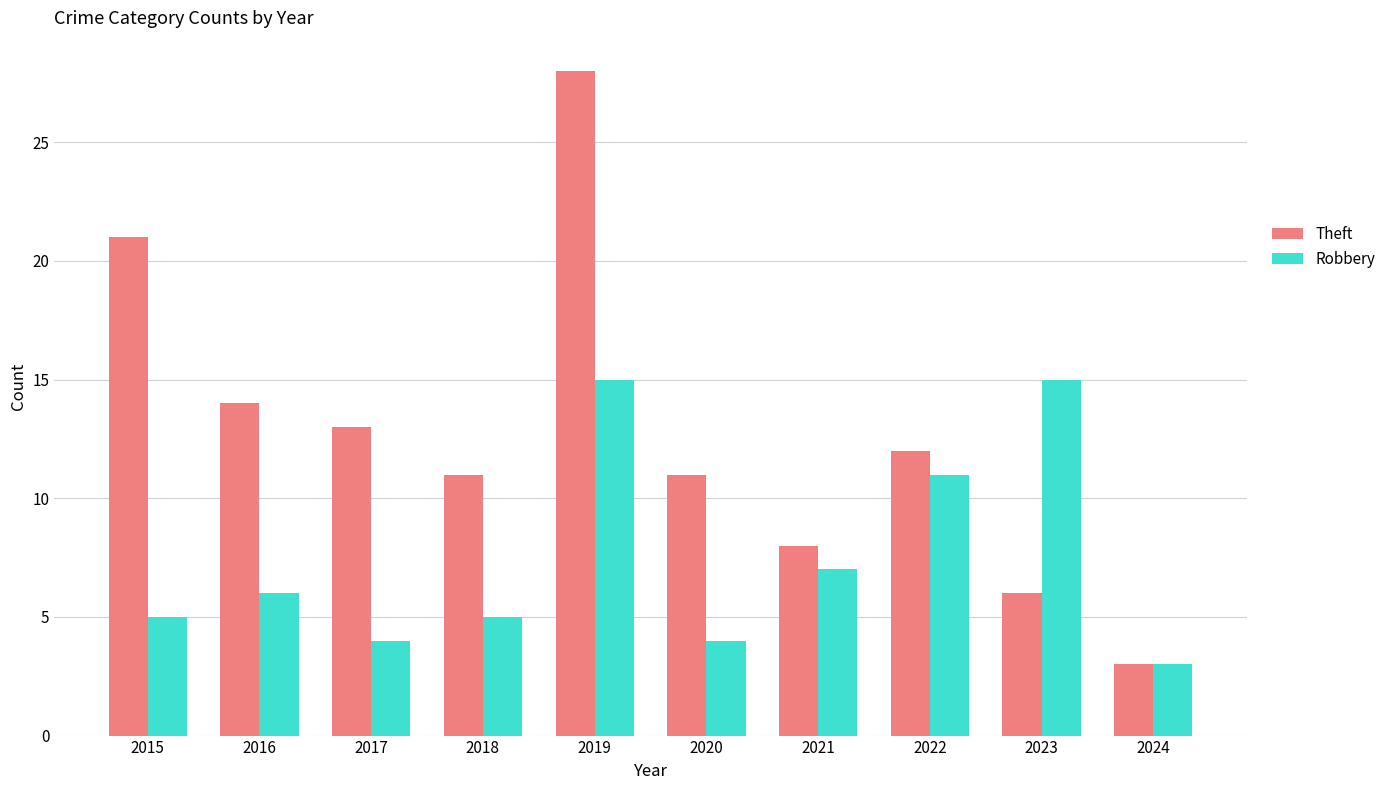

At which category is the sum across all series the highest?

2019